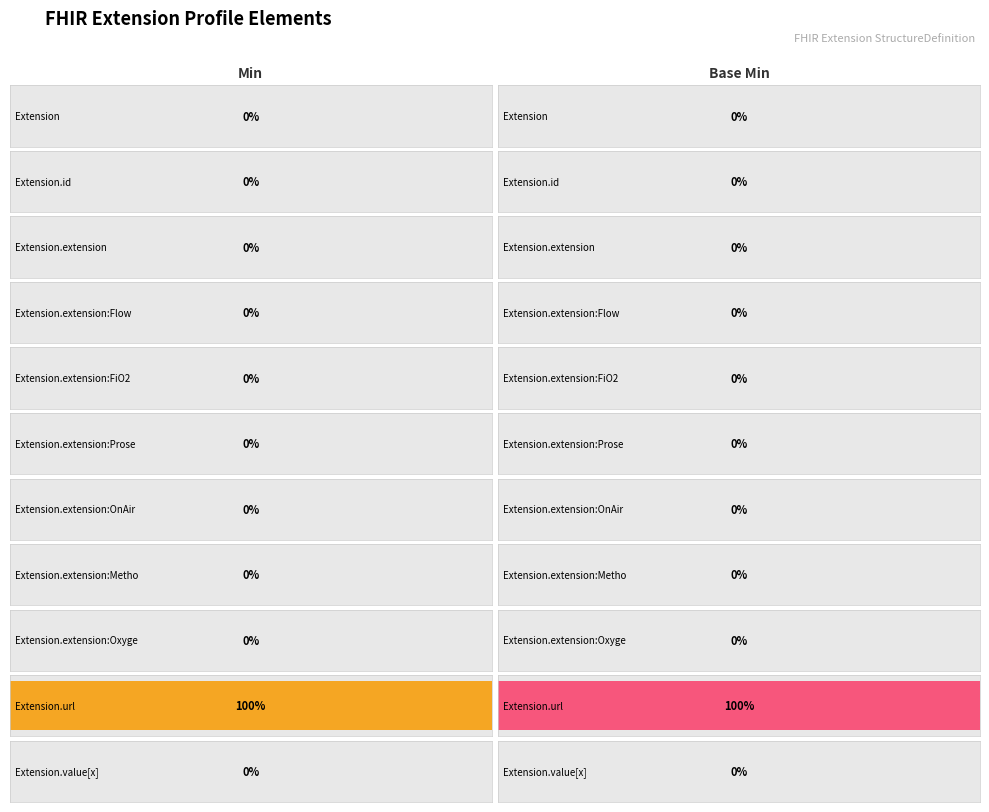

How many bars are there in each group?

2